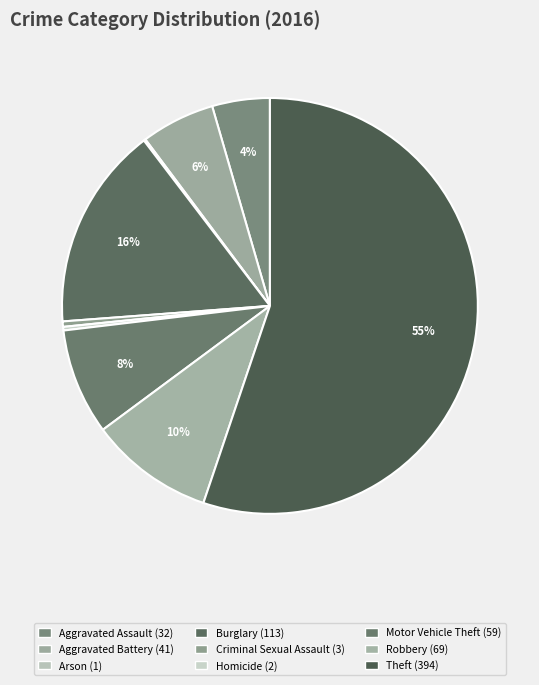

To the nearest percent, what percentage of the pie is Theft?

55%